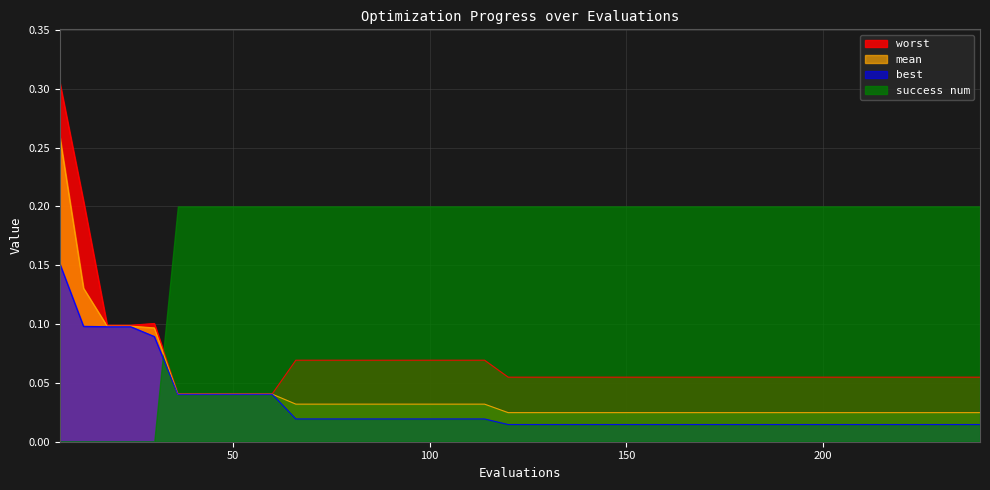

Does the chart have visible grid lines?

Yes